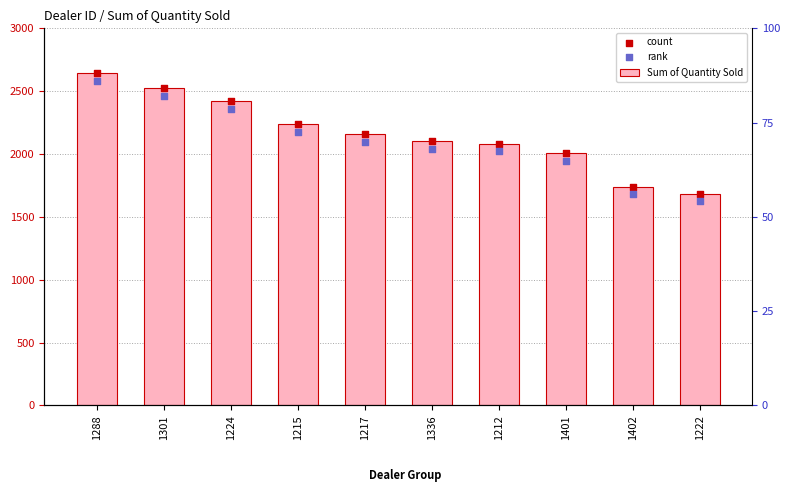

At how many categories does at least one series exceed 2032?

7